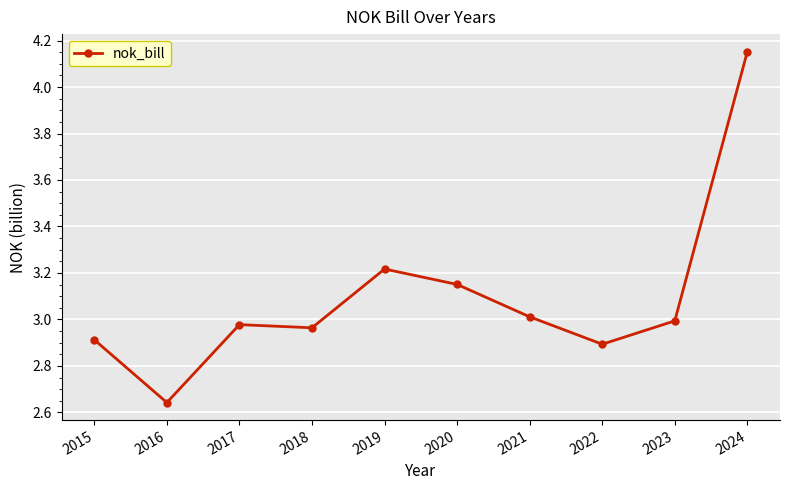

Where is the first local maximum?

2017